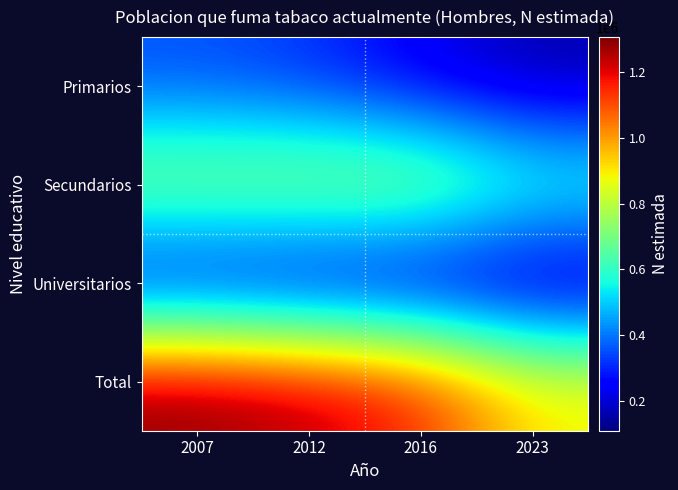

Reading left to right, what are all the values shown in this chart?

Primarios: 2007=351427	2012=313663	2016=224410	2023=152480
Secundarios: 2007=769266	2012=789570	2016=804915	2023=638318
Universitarios: 2007=184569	2012=155793	2016=136154	2023=110282
Total: 2007=1305261	2012=1259026	2016=1165478	2023=901081